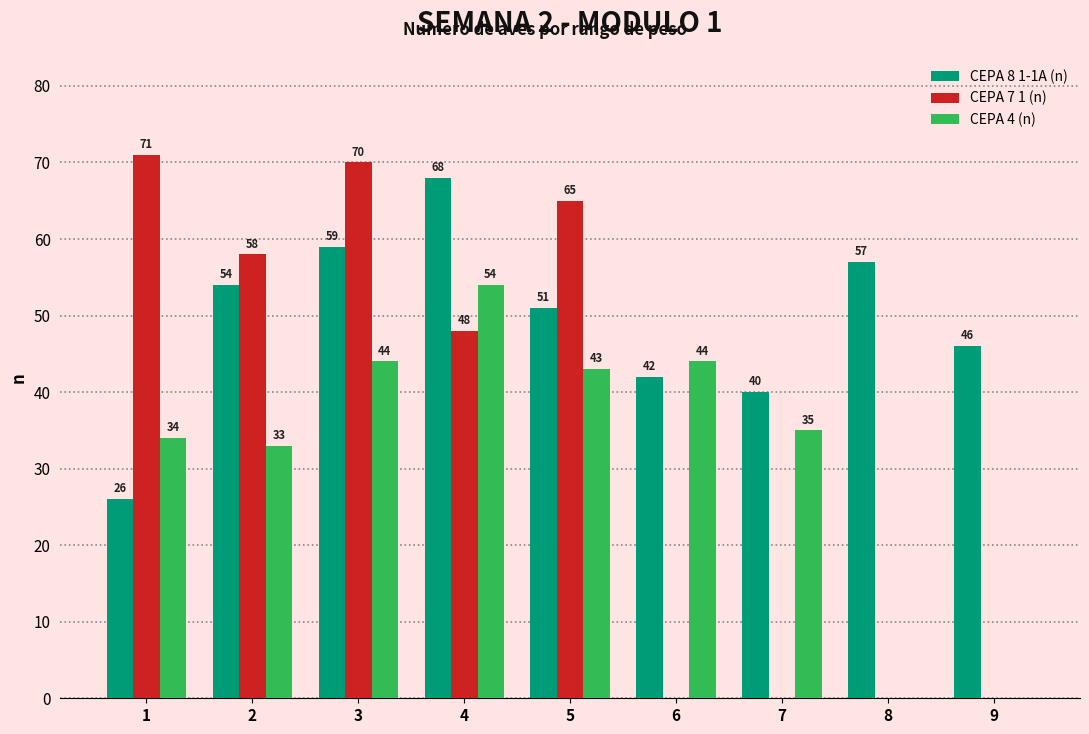

Reading right to left, list all the values displayed in this chart.

CEPA 8 1-1A (n): 9=46	8=57	7=40	6=42	5=51	4=68	3=59	2=54	1=26
CEPA 7 1 (n): 9=0	8=0	7=0	6=0	5=65	4=48	3=70	2=58	1=71
CEPA 4 (n): 9=0	8=0	7=35	6=44	5=43	4=54	3=44	2=33	1=34